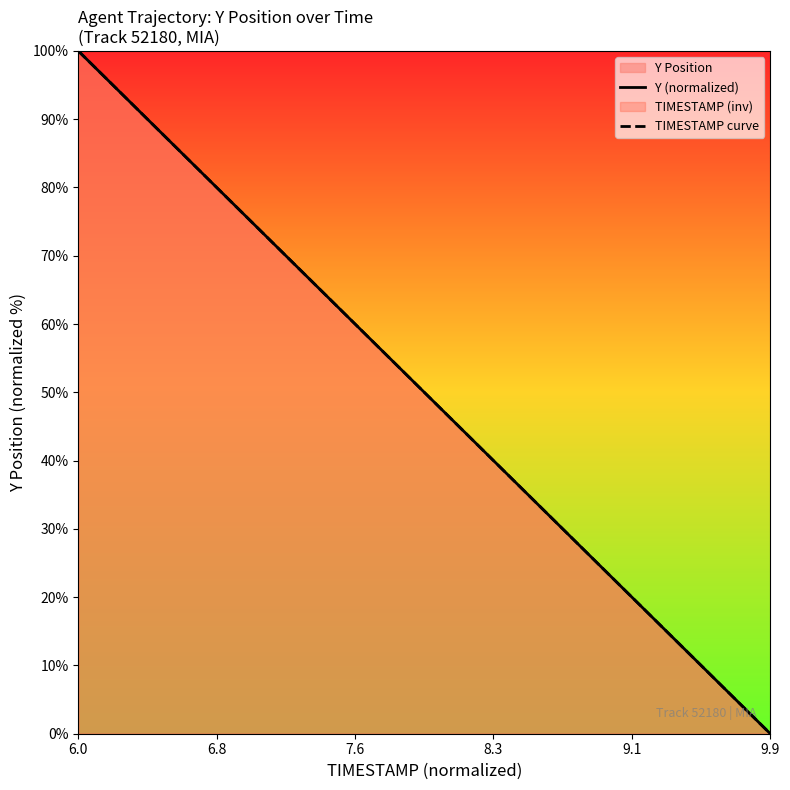

The TIMESTAMP curve series shows -39.3 at 9.9. True or false?

False